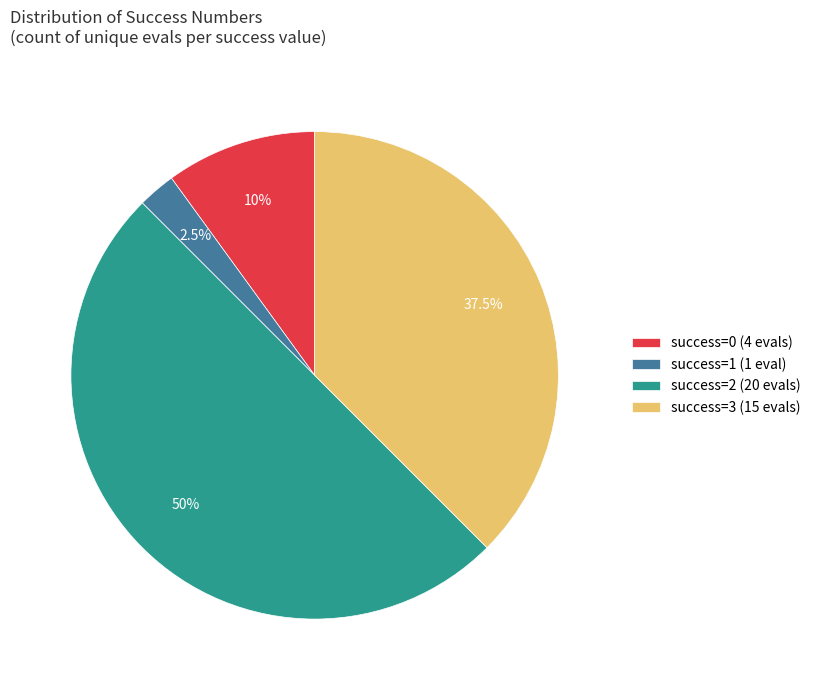

Combined, do success=2 (20 evals) and success=0 (4 evals) account for over 50%?

Yes